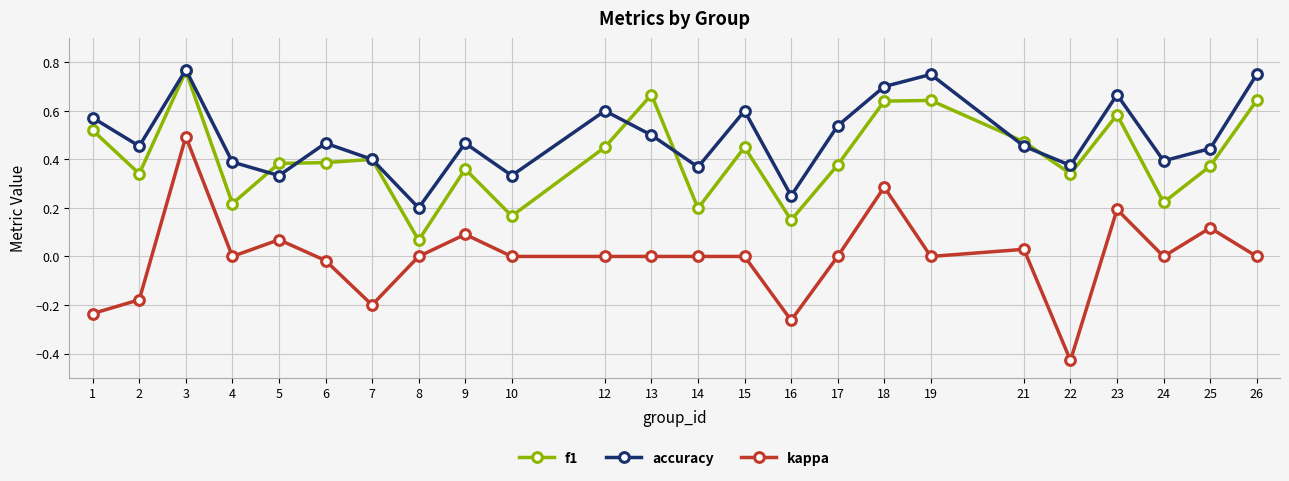

Which category has the lowest value across all series?

22